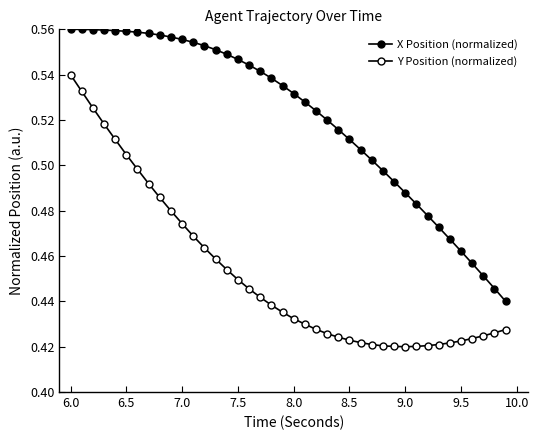

At how many categories does at least one series exceed 0?

40